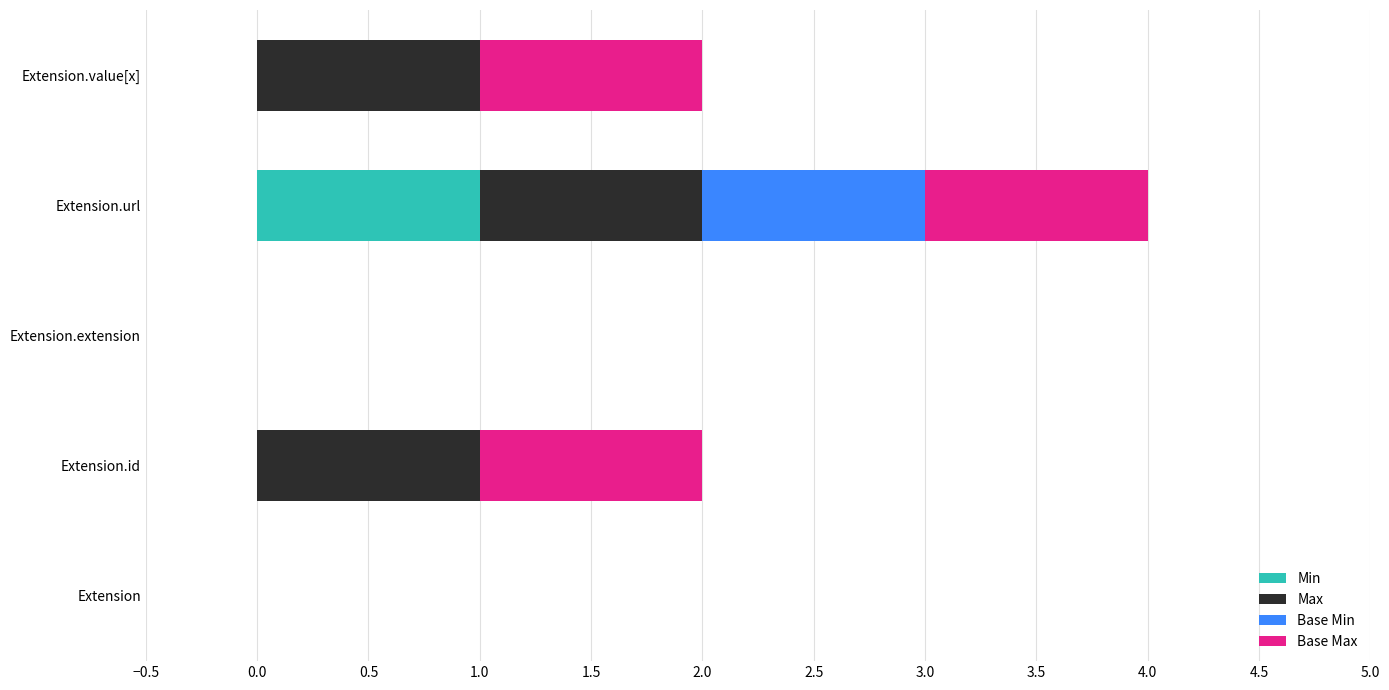

The value of Min at Extension.value[x] is 1. True or false?

False